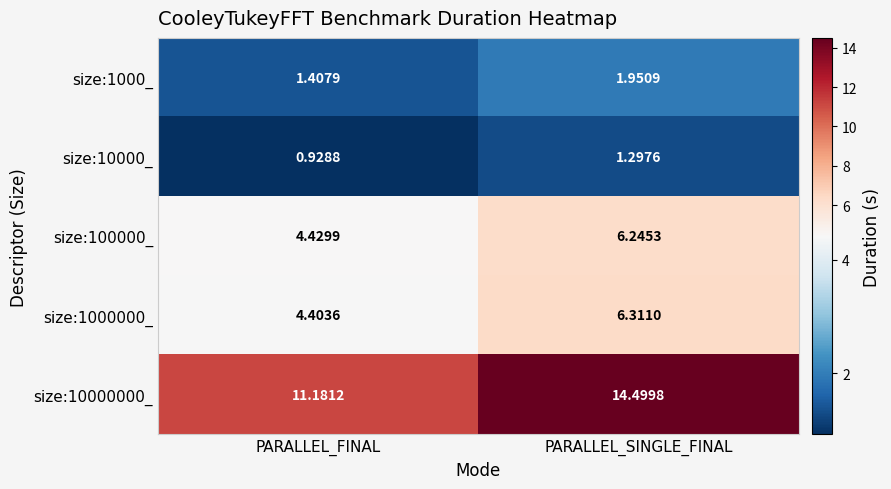

At which category is the sum across all series the highest?

PARALLEL_SINGLE_FINAL